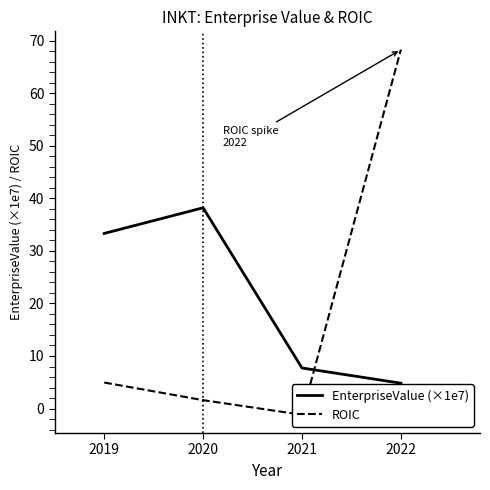

What is the value of the ROIC point at the 2nd from the left?

1.6